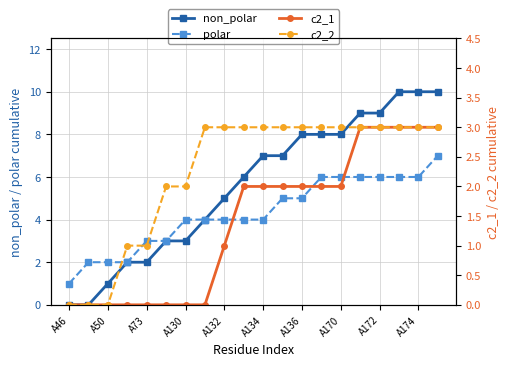

What is the maximum value for polar?

7